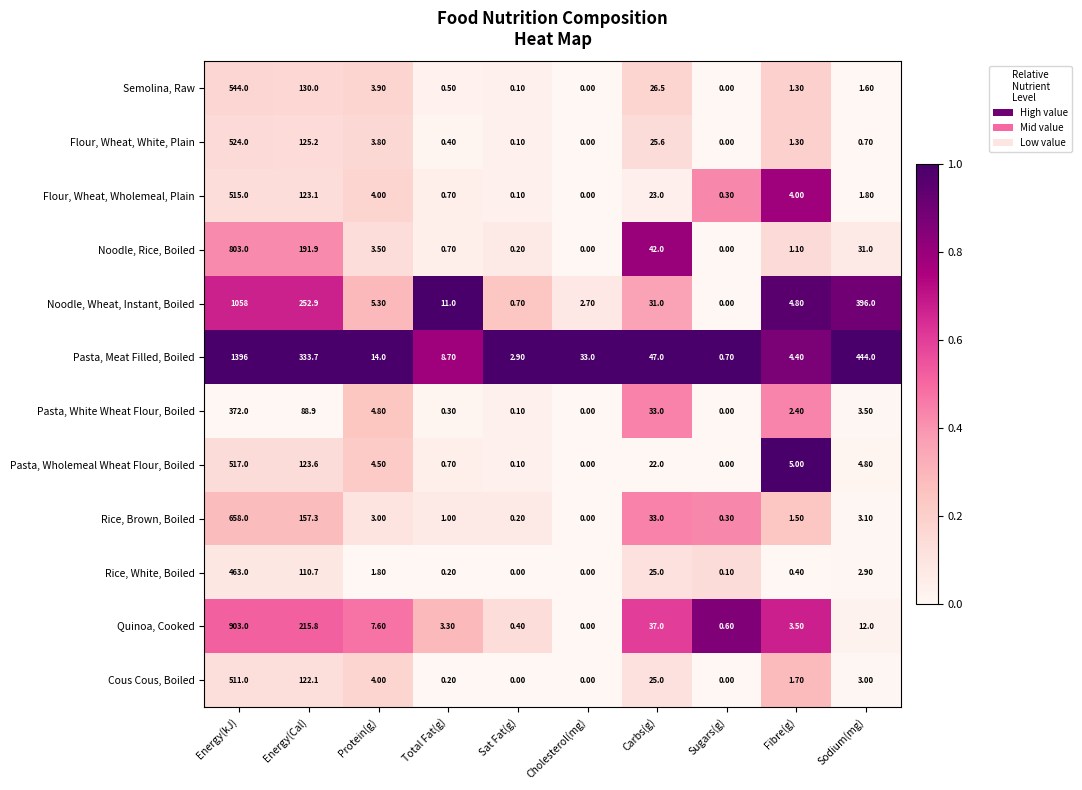

At which label does Flour, Wheat, Wholemeal, Plain reach its peak?

Energy(kJ)